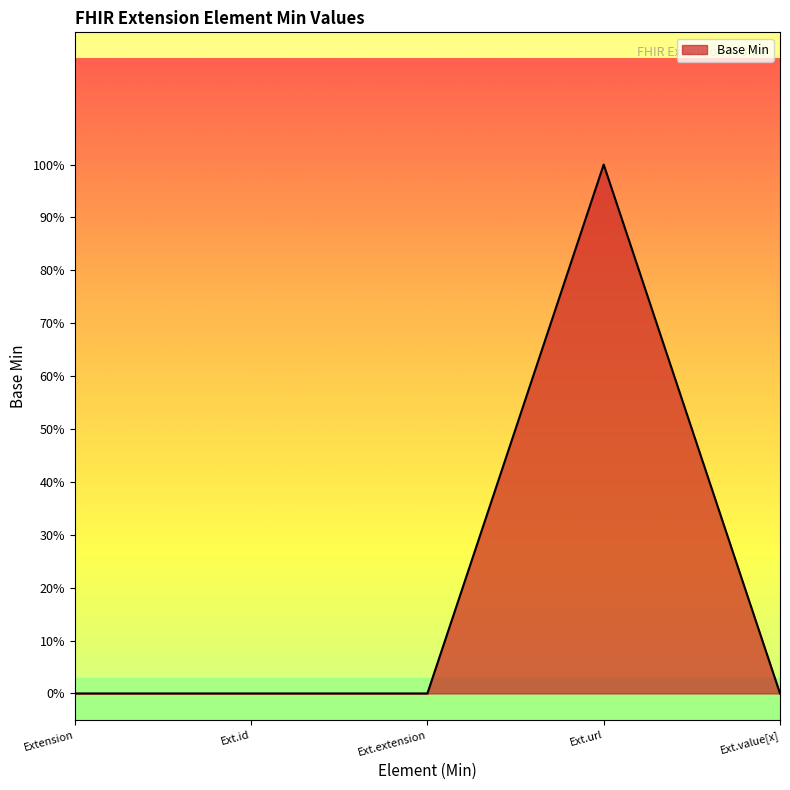

Is this an area chart (filled region under the line)?

Yes